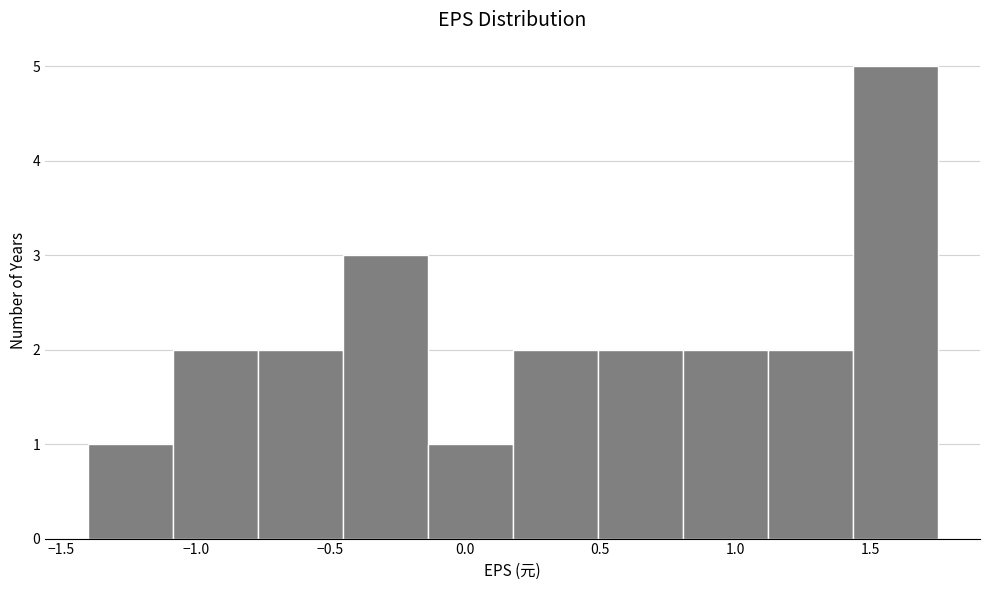

How tall is the bar that spans 0.175 to 0.490 on the x-axis? Neither the bar edges nor the heights are printed on the chart, so give them approximately, as read against the axes.

2